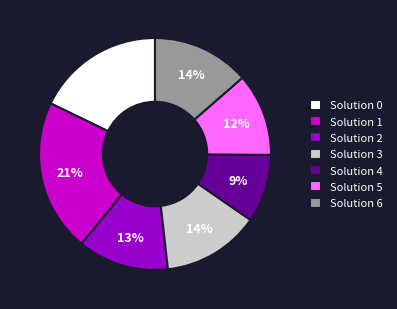

What is the smallest slice in the pie chart?

Solution 4